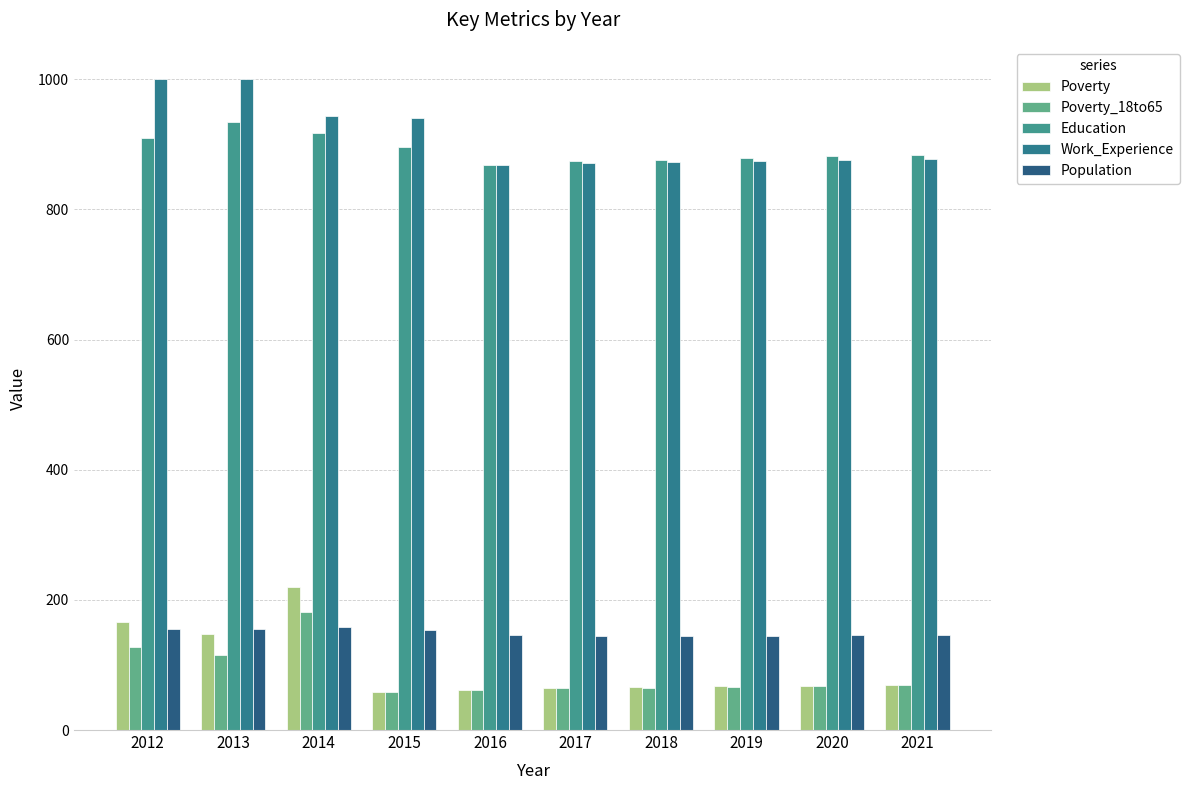

How many values in the Poverty_18to65 series are below 67?

5